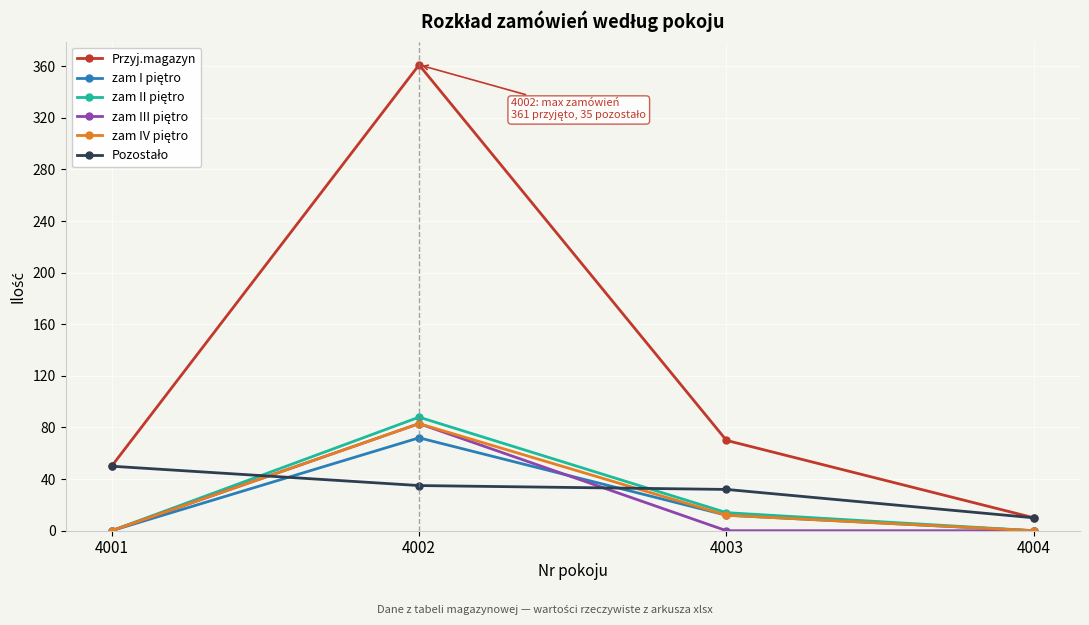

What is the maximum value for Przyj.magazyn?

361